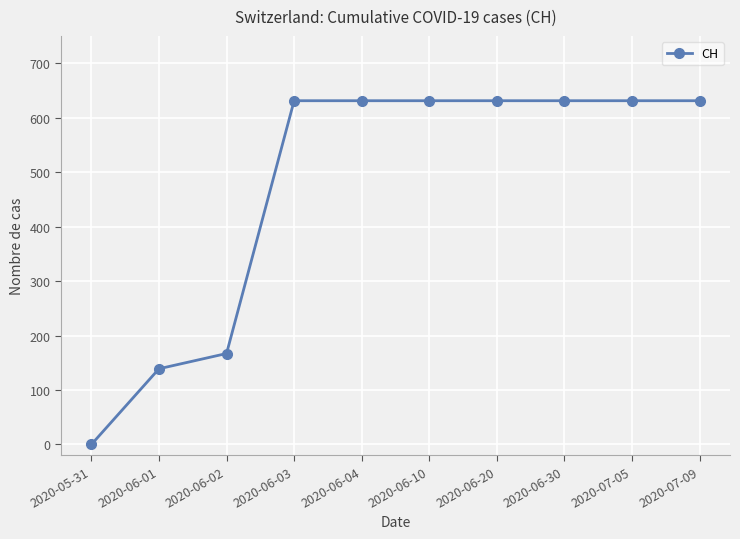

Is it true that the value at 2020-06-04 is 154?

False